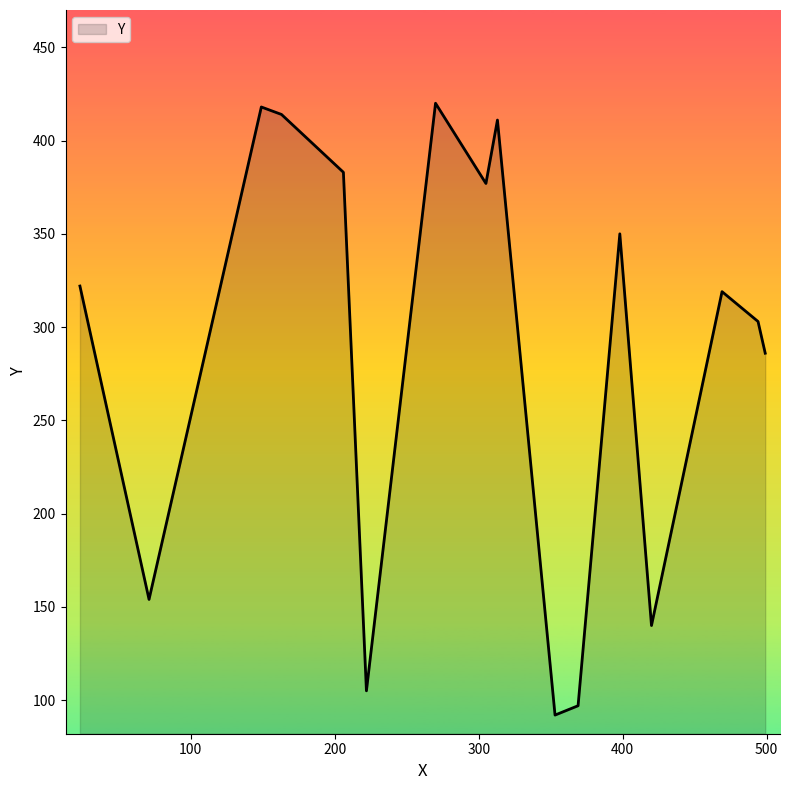

What is the greatest value displayed?

420